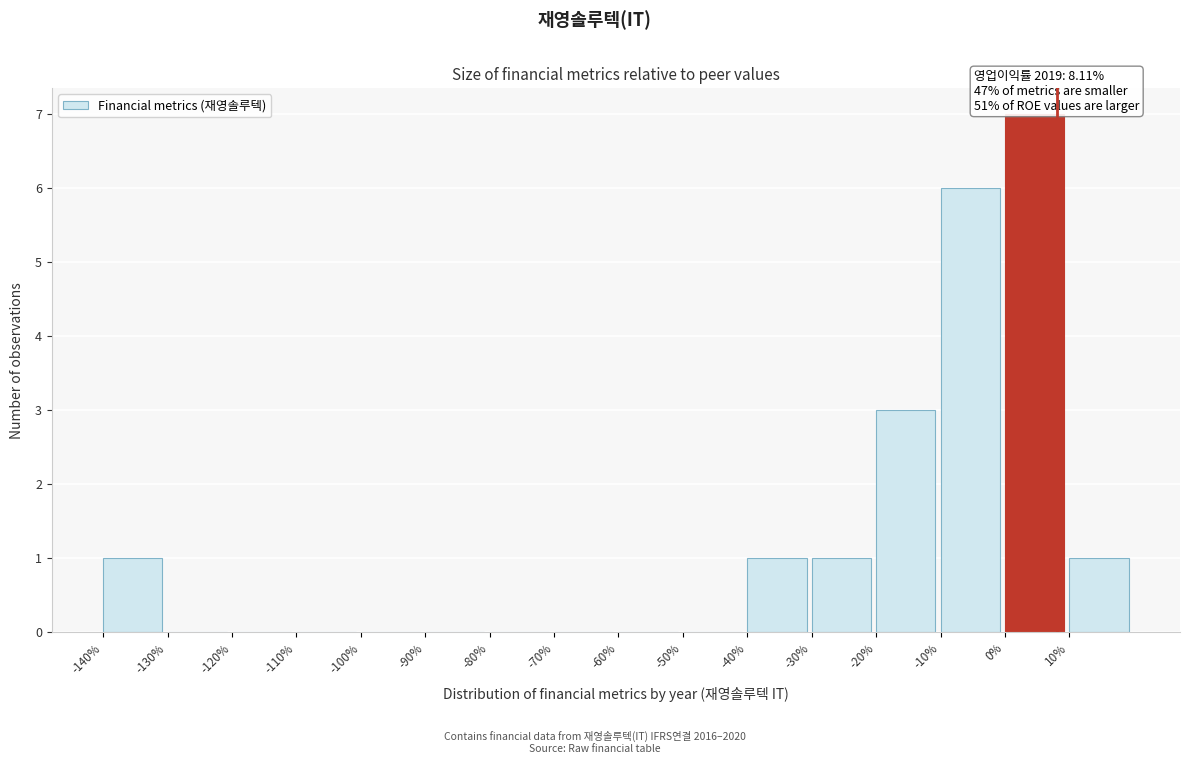

Over which range of the x-axis is the bar tallest?

0 to 10